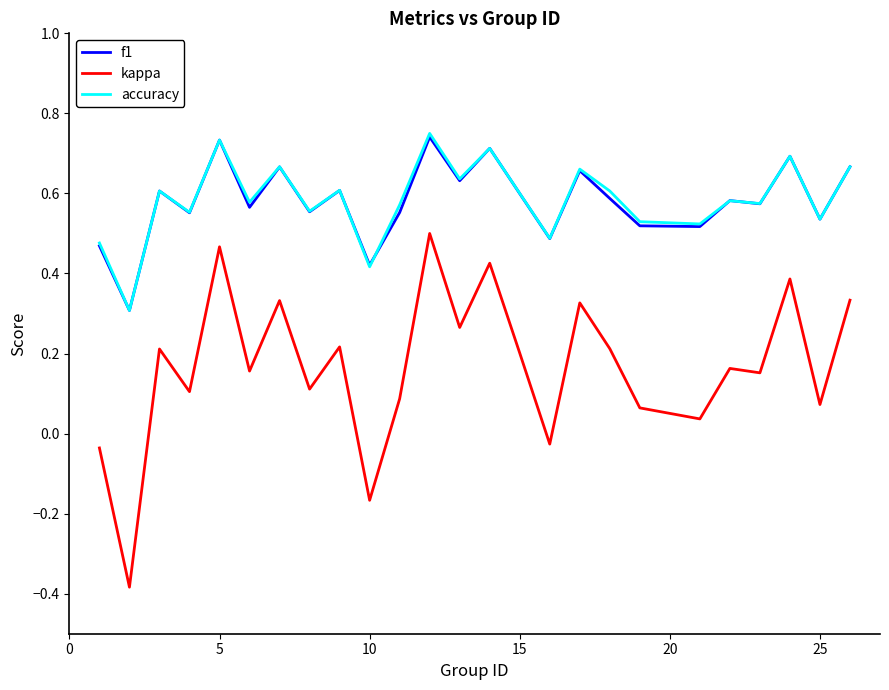

In kappa, how many points are higher than both neighbors (excluding endpoints)?

9